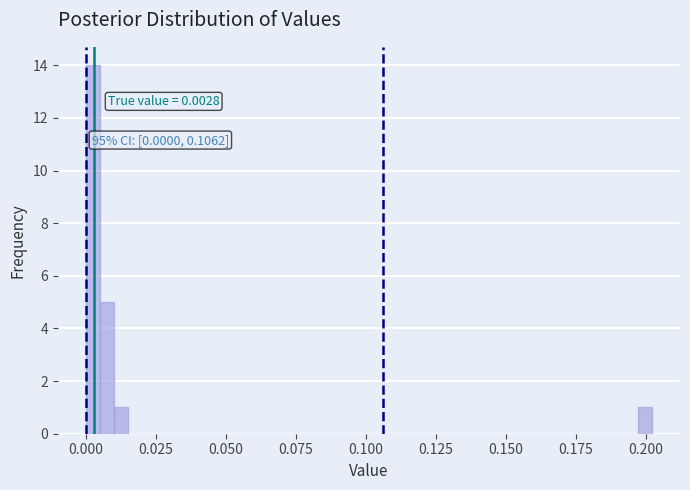

Around what value on the x-axis is the tallest bar? Give the approximate position of its centre, as read against the axis.

0.005